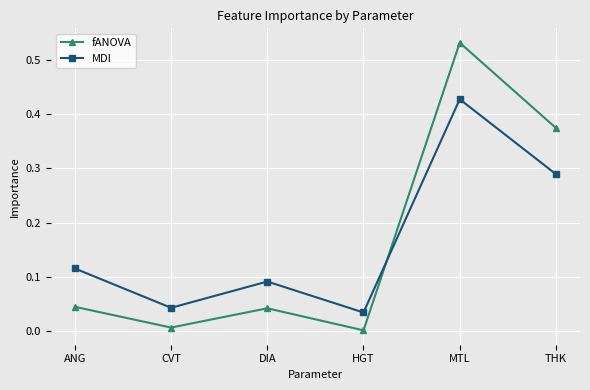

True or false: fANOVA has more than 0 points higher than both neighbors.

True